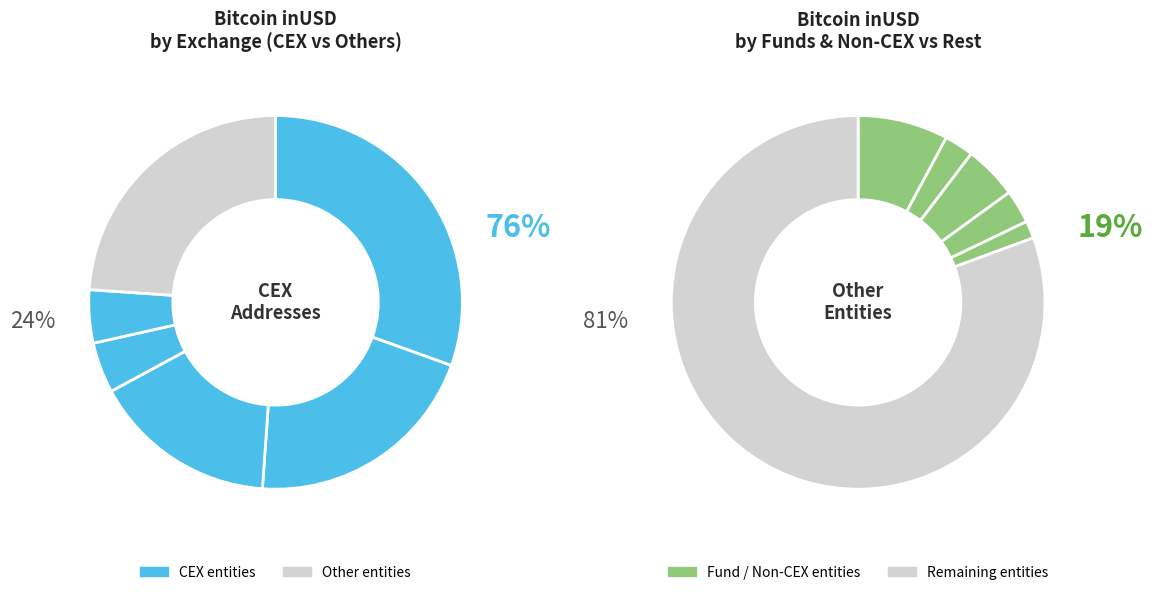

Is there any slice that represents more than half of the pie?

No